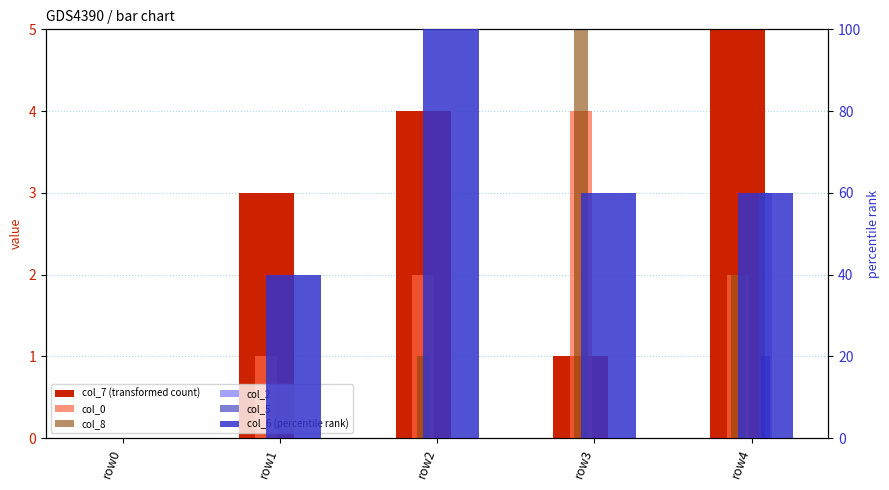

The value of col_2 at row4 is 5. True or false?

False